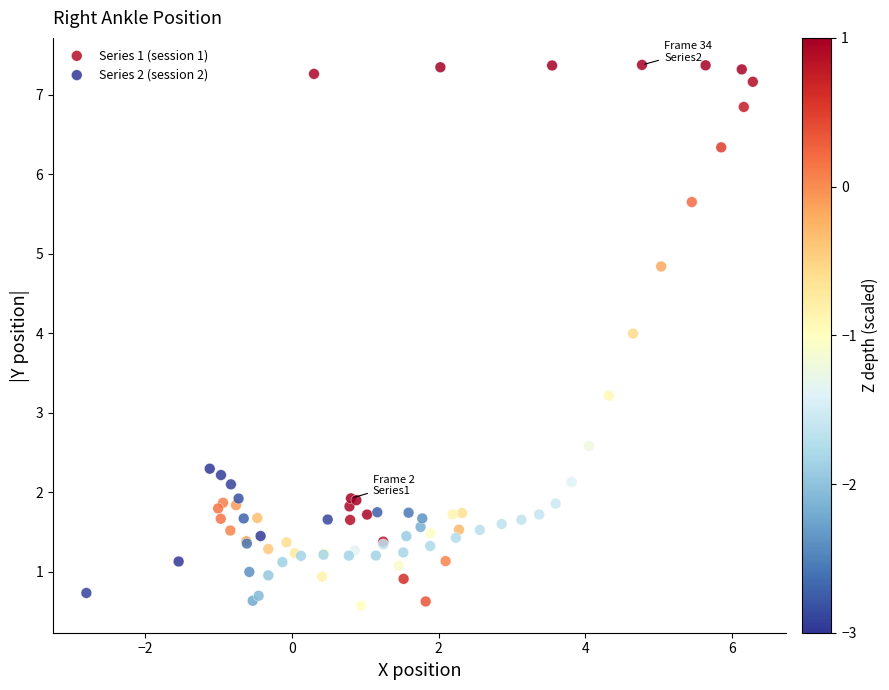

Which series reaches the maximum Y coordinate?

Series 2 (session 2)